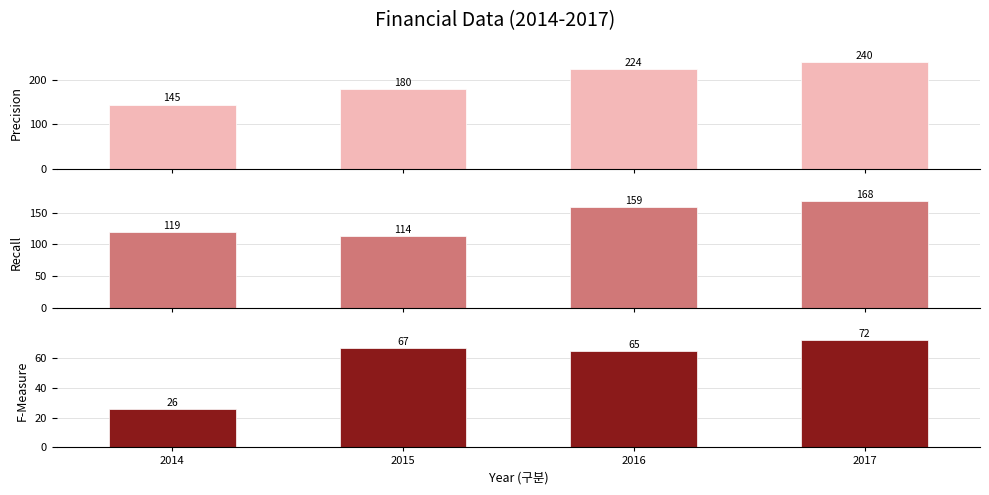

What is the difference between the maximum and minimum values in the 유동자산 series?

54.3